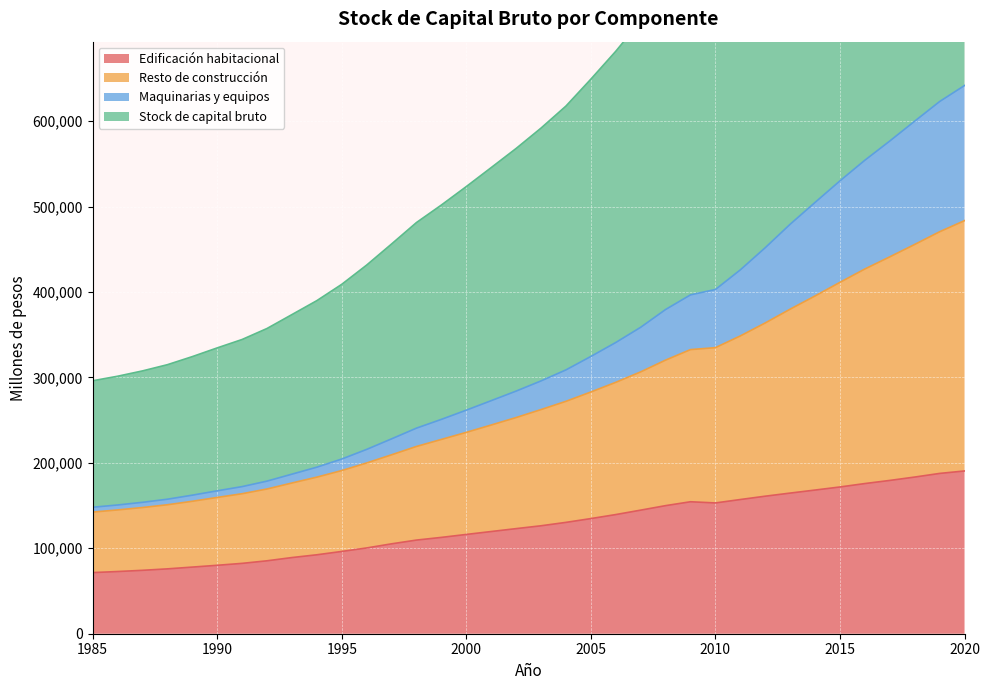

List the labels in order of Maquinarias y equipos value, largest first.

2020, 2019, 2018, 2017, 2016, 2015, 2014, 2013, 2012, 2011, 2010, 2009, 2008, 2007, 2006, 2005, 2004, 2003, 2002, 2001, 2000, 1999, 1998, 1997, 1996, 1995, 1994, 1993, 1992, 1991, 1990, 1989, 1988, 1987, 1986, 1985